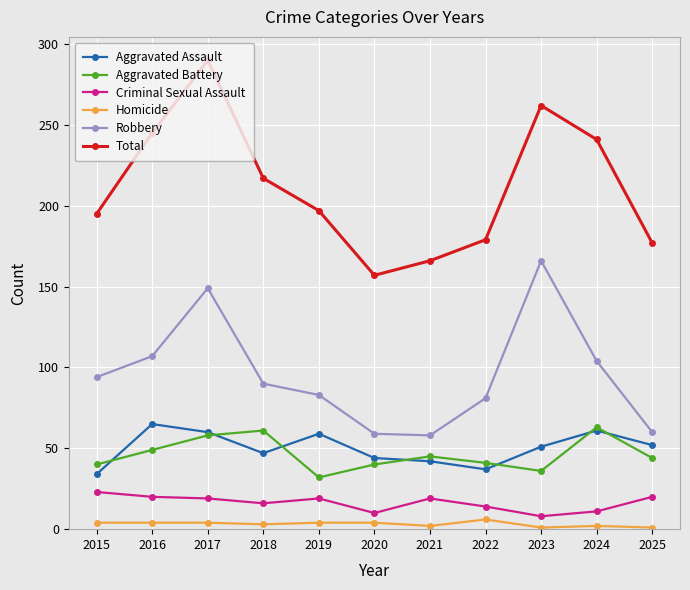

Where is Total nearest to the value 223?

2018